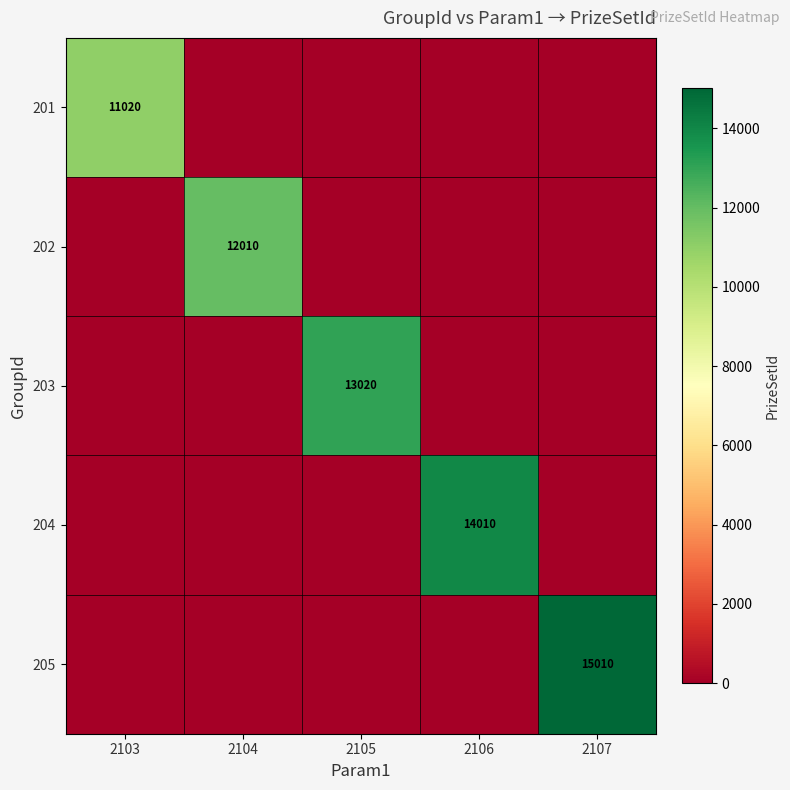

Between 2105 and 2107, which series saw the biggest shift?

205